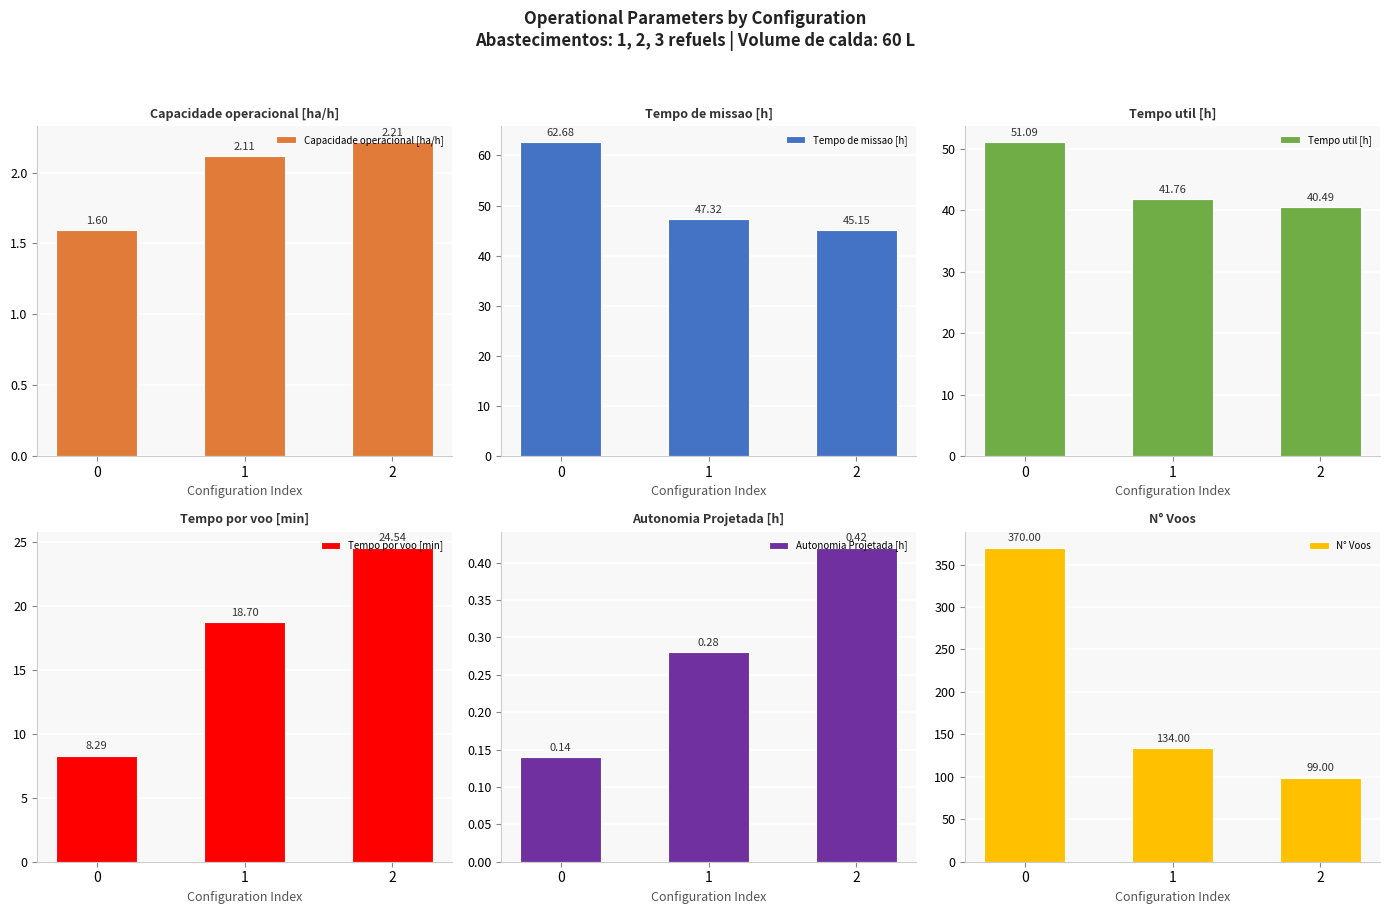

Reading right to left, list all the values displayed in this chart.

Capacidade operacional [ha/h]: 2=2.2	1=2.1	0=1.6
Tempo de missao [h]: 2=45.1	1=47.3	0=62.7
Tempo util [h]: 2=40.5	1=41.8	0=51.1
Tempo por voo [min]: 2=24.5	1=18.7	0=8.3
Autonomia Projetada [h]: 2=0.4	1=0.3	0=0.1
N° Voos: 2=99.0	1=134.0	0=370.0